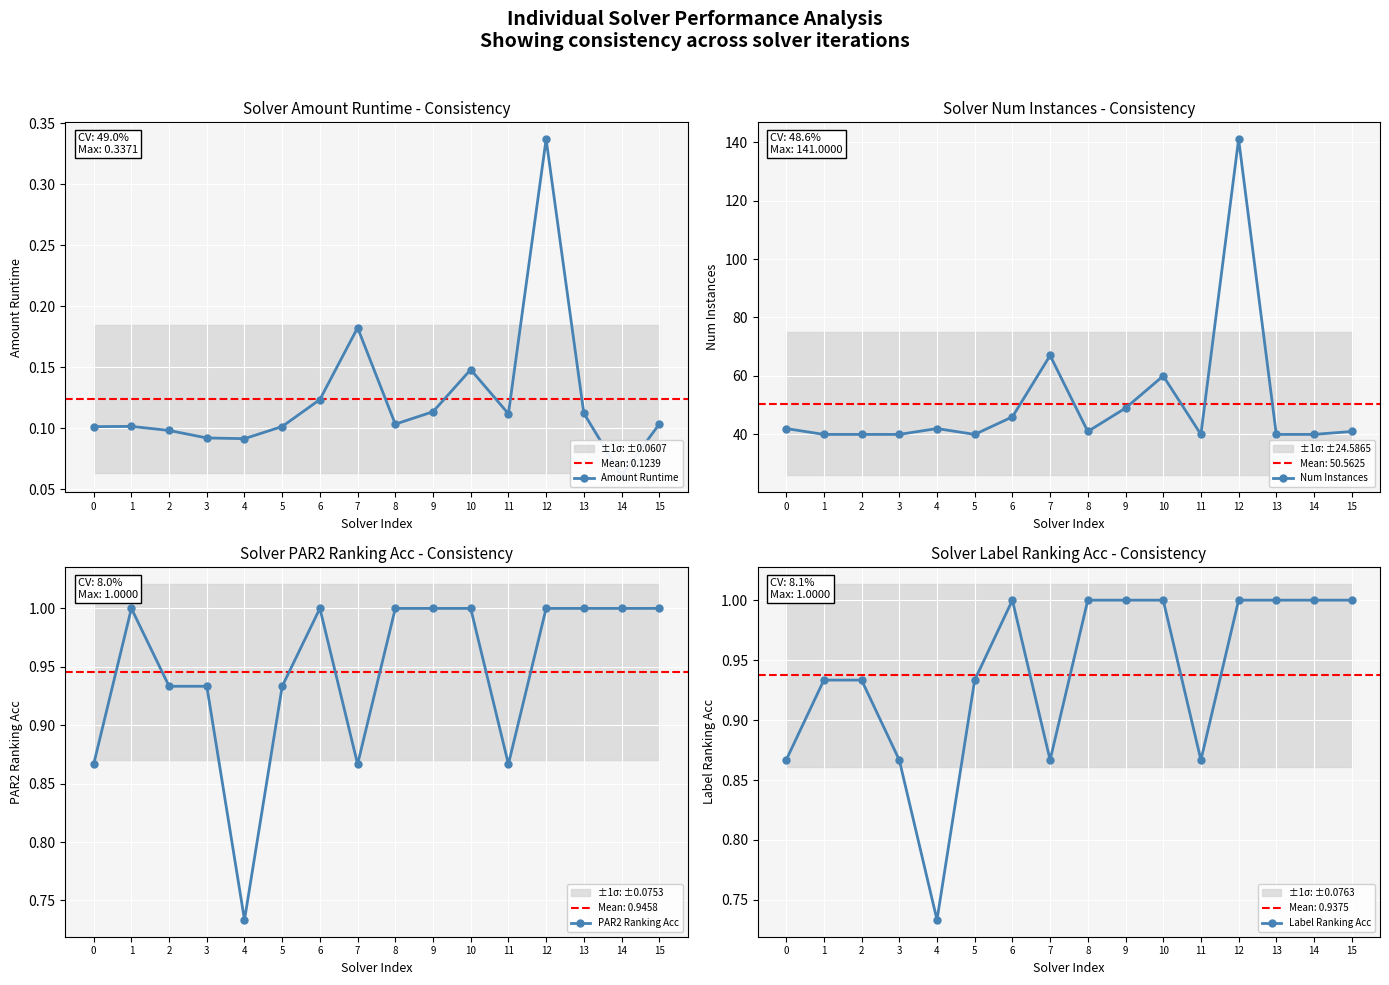

How many values in the PAR2 Ranking Acc series are below 1?

7